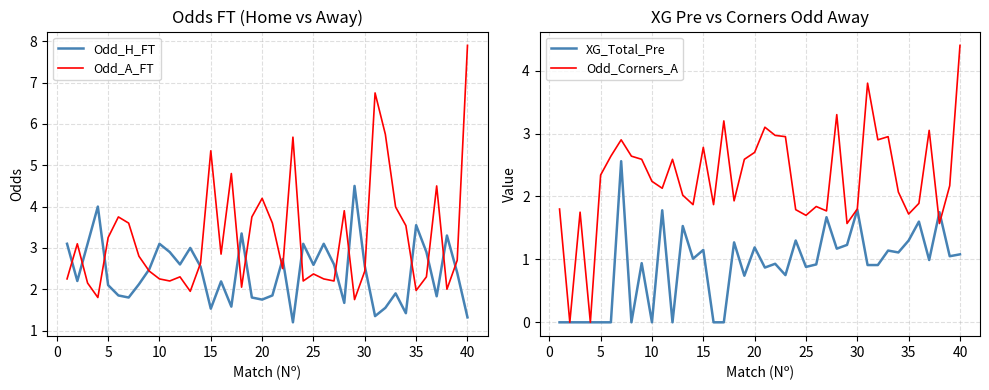

What is the value of the Odd_H_FT point at the 1st from the left?

3.1